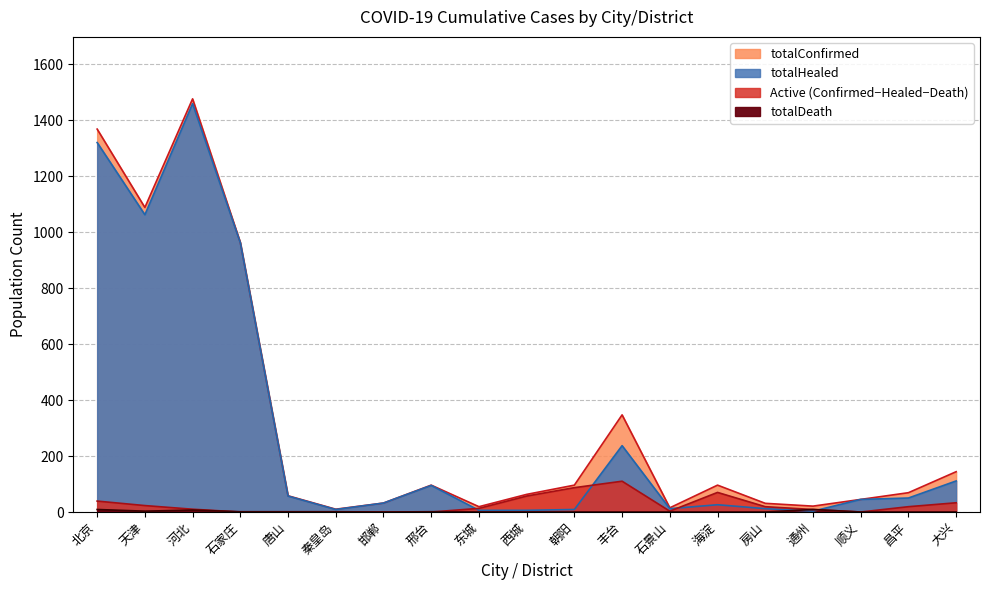

What is the label of the 12th point from the right?

邢台